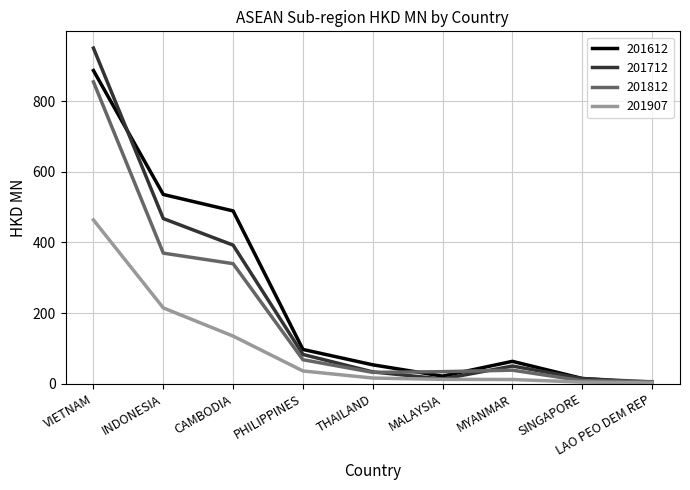

True or false: 201812 has a value of 213.3 at CAMBODIA.

False